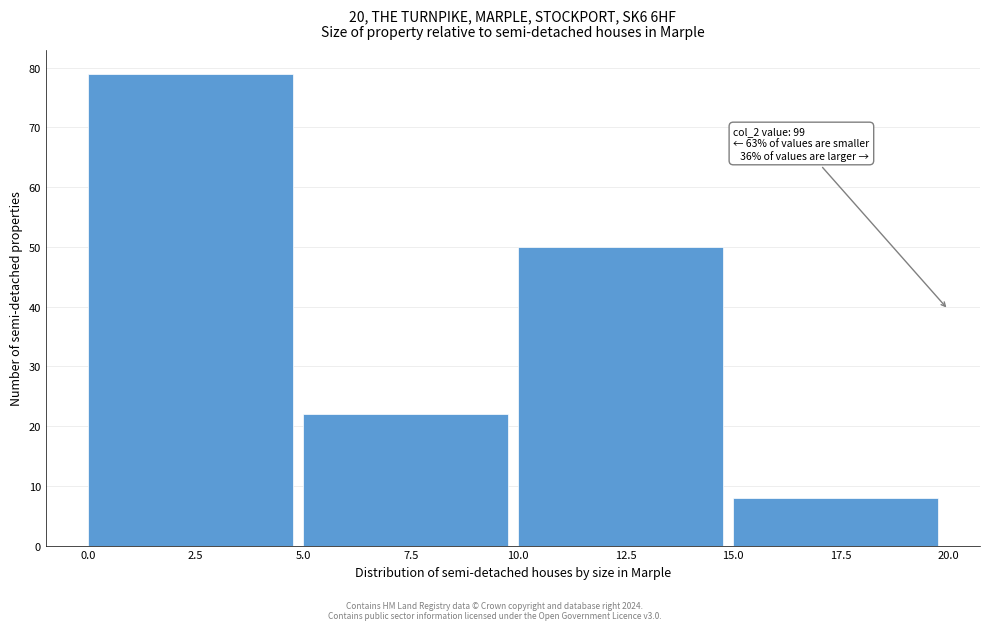

Over which range of the x-axis is the bar tallest?

0.0 to 5.0